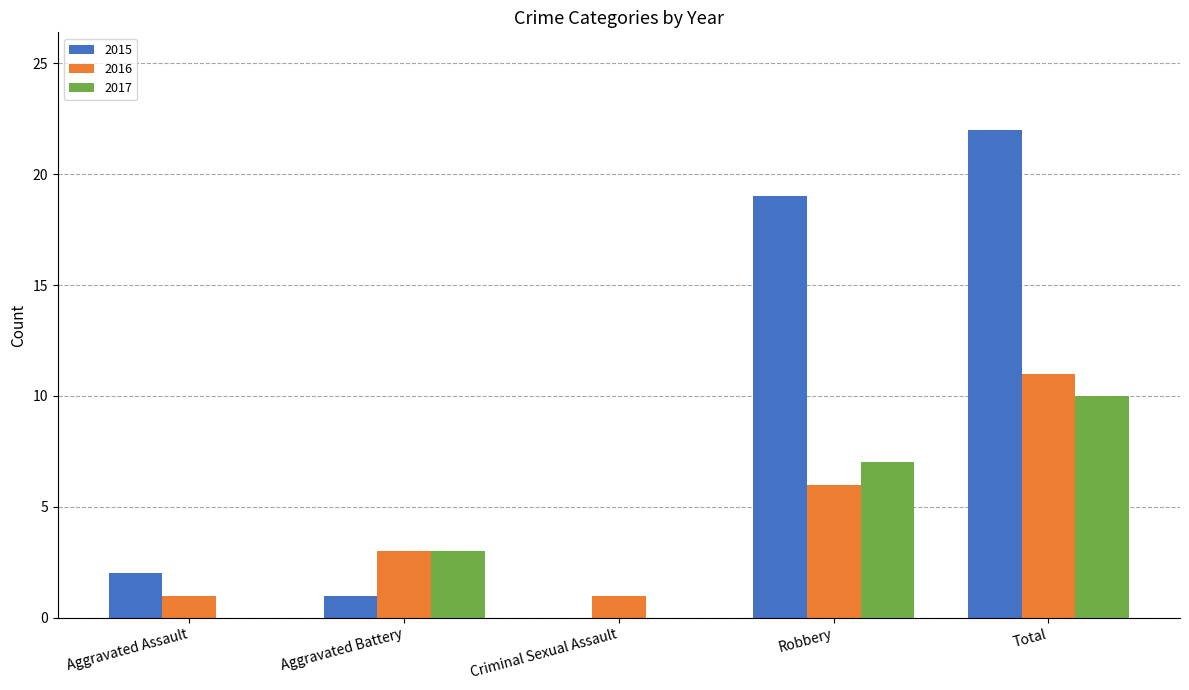

Are the bars grouped side by side (vs. stacked)?

Yes